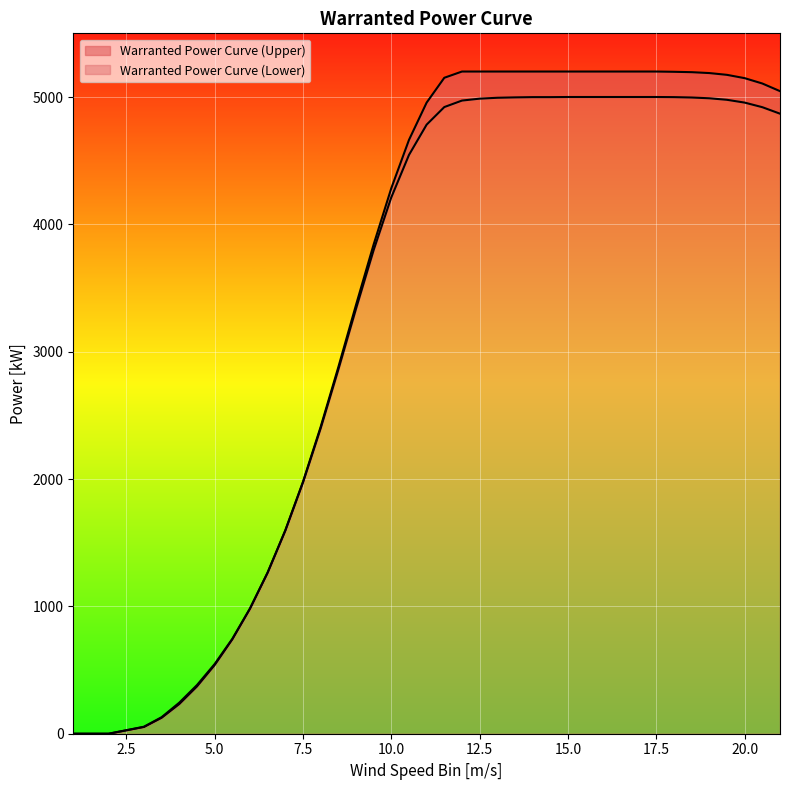

The Warranted Power Curve (Lower) series shows 5000 at 17. True or false?

True